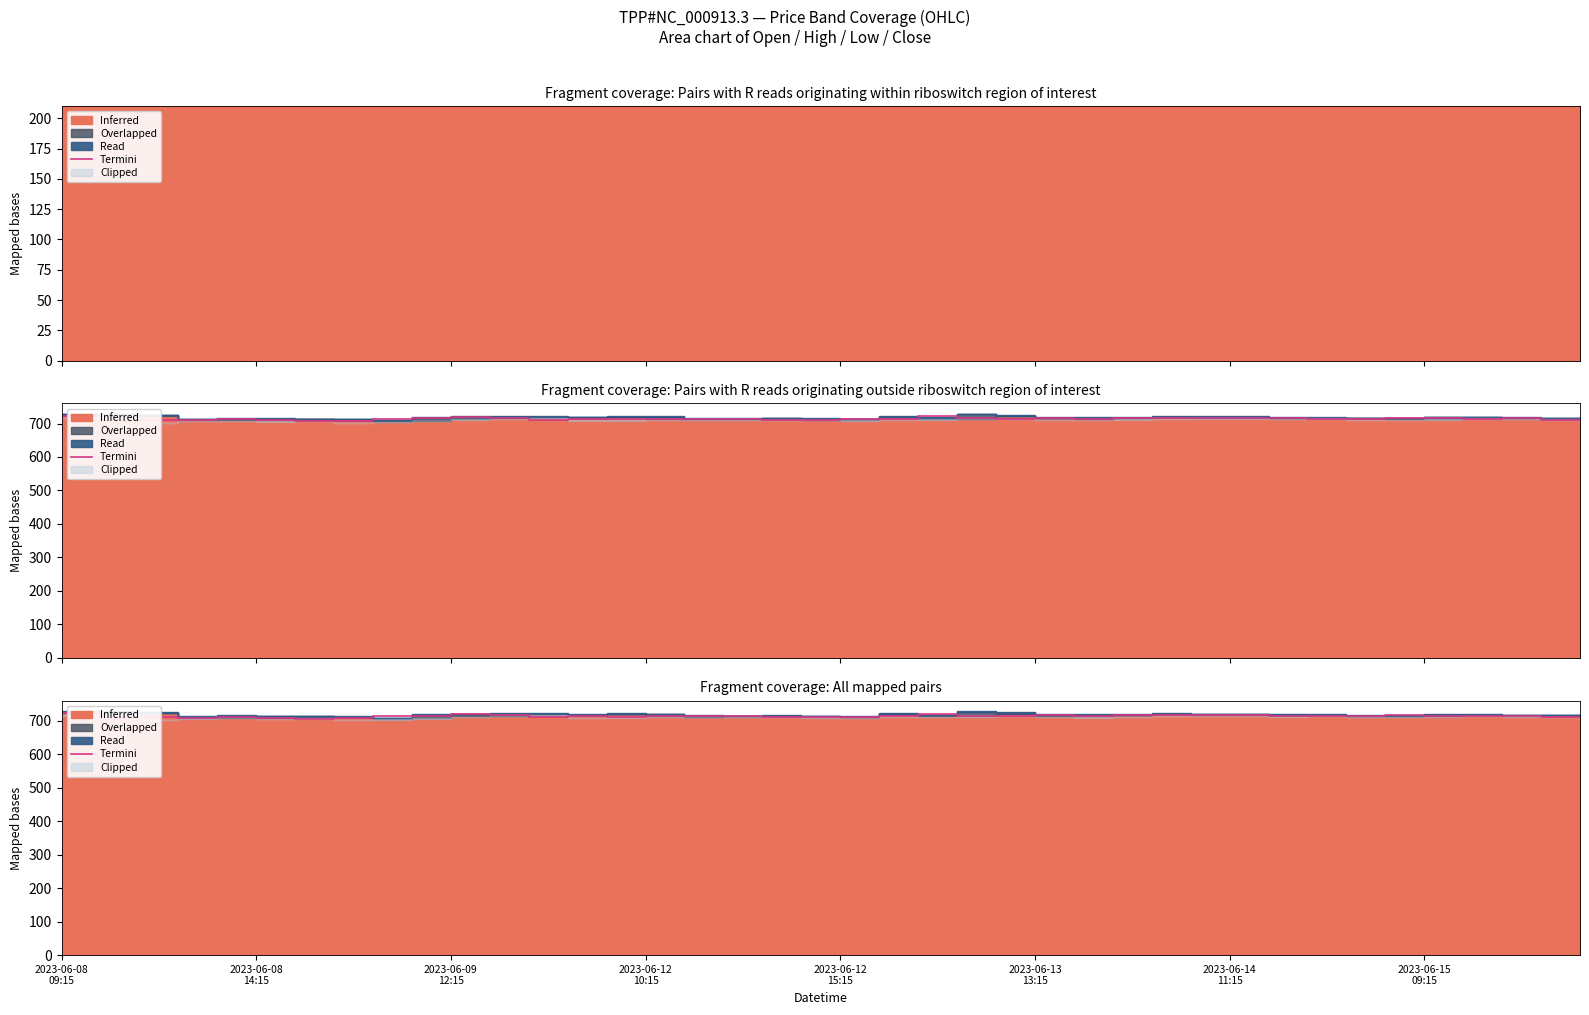

At which label does the data first exceed 713?

2023-06-08
09:15